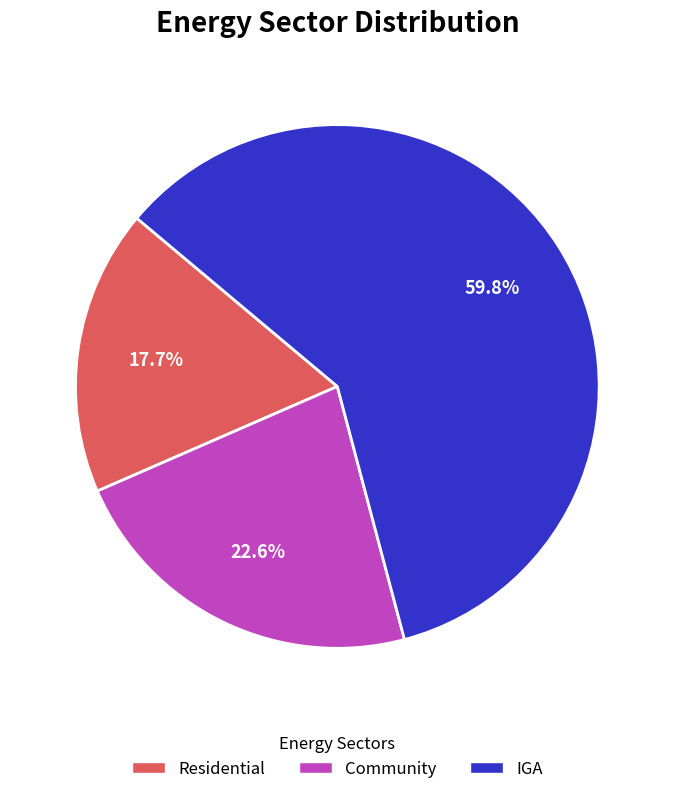

Rank the categories by value from highest to lowest.

IGA, Community, Residential